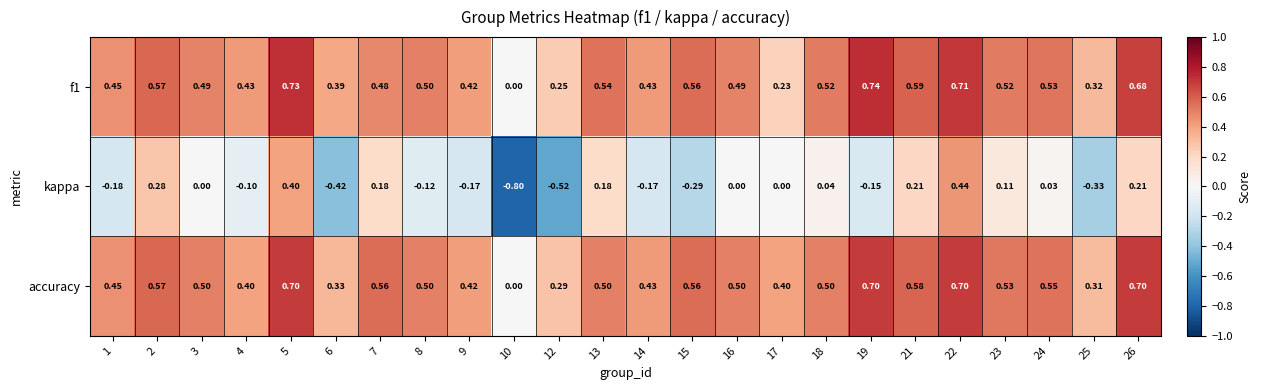

At which category is the sum across all series the highest?

22